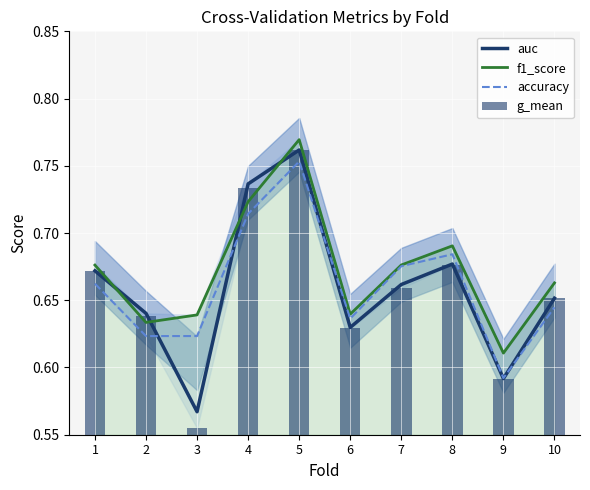

Count the auc values in the range 0 to 1.

10